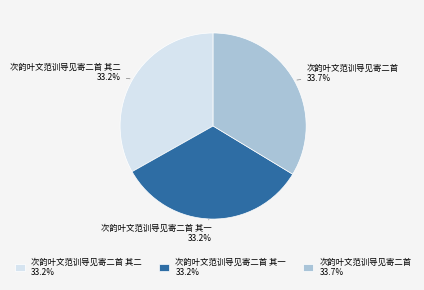

Is it true that 次韵叶文范训导见寄二首 is 39% of the pie?

False